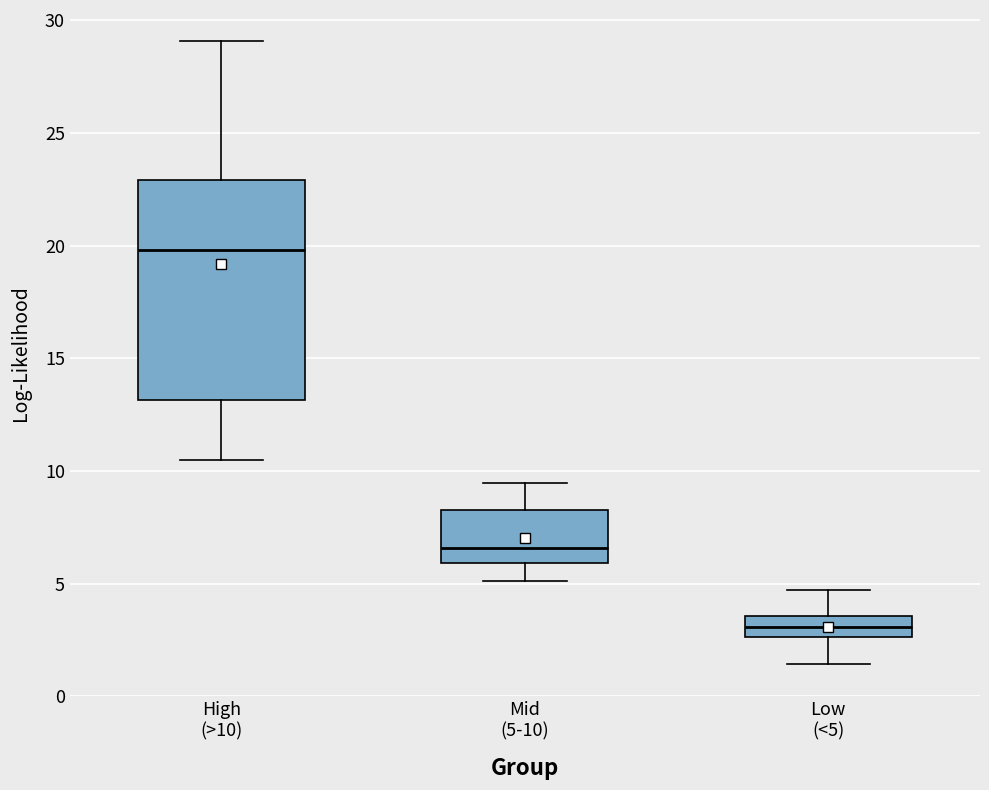

Where does the lower whisker of the box for Low (<5) end on the y-axis? The values are not printed on the chart, so give them approximately, as read against the axis.

1.5